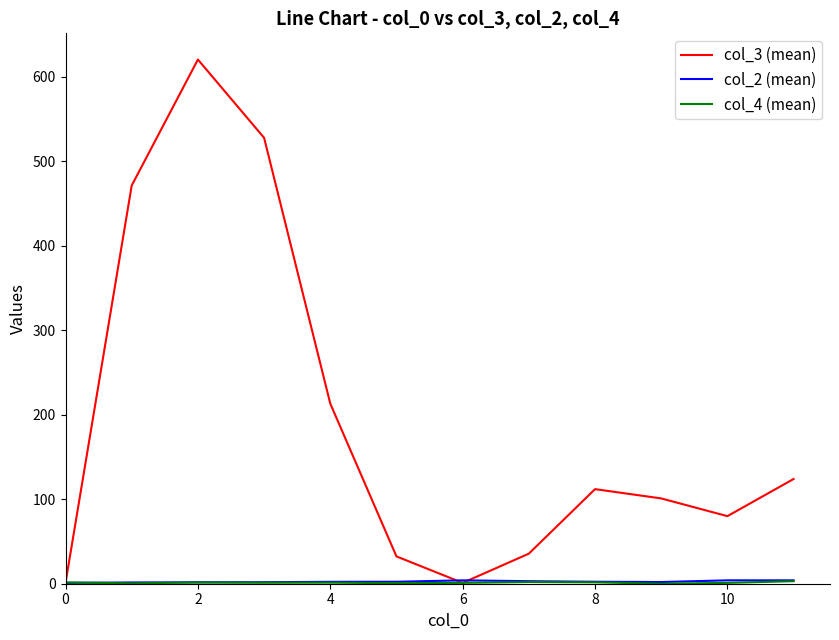

Which series has the widest spread of values?

col_3 (mean)